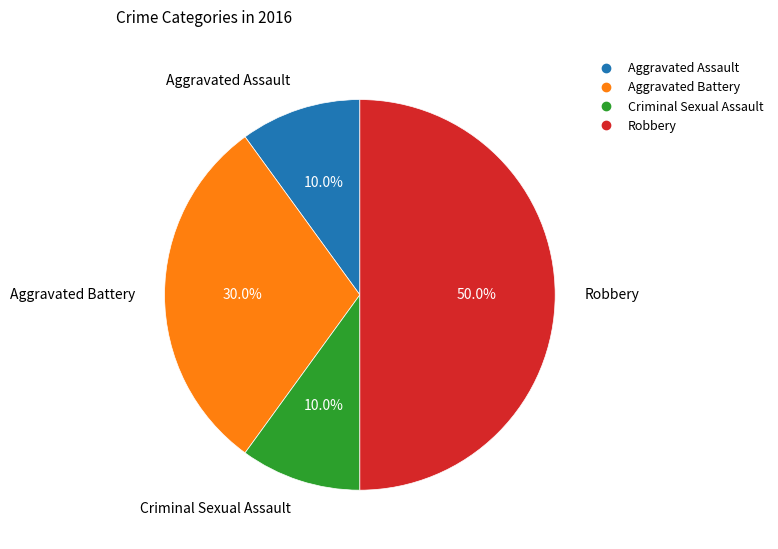

Does Aggravated Battery account for over 50% of the chart?

No